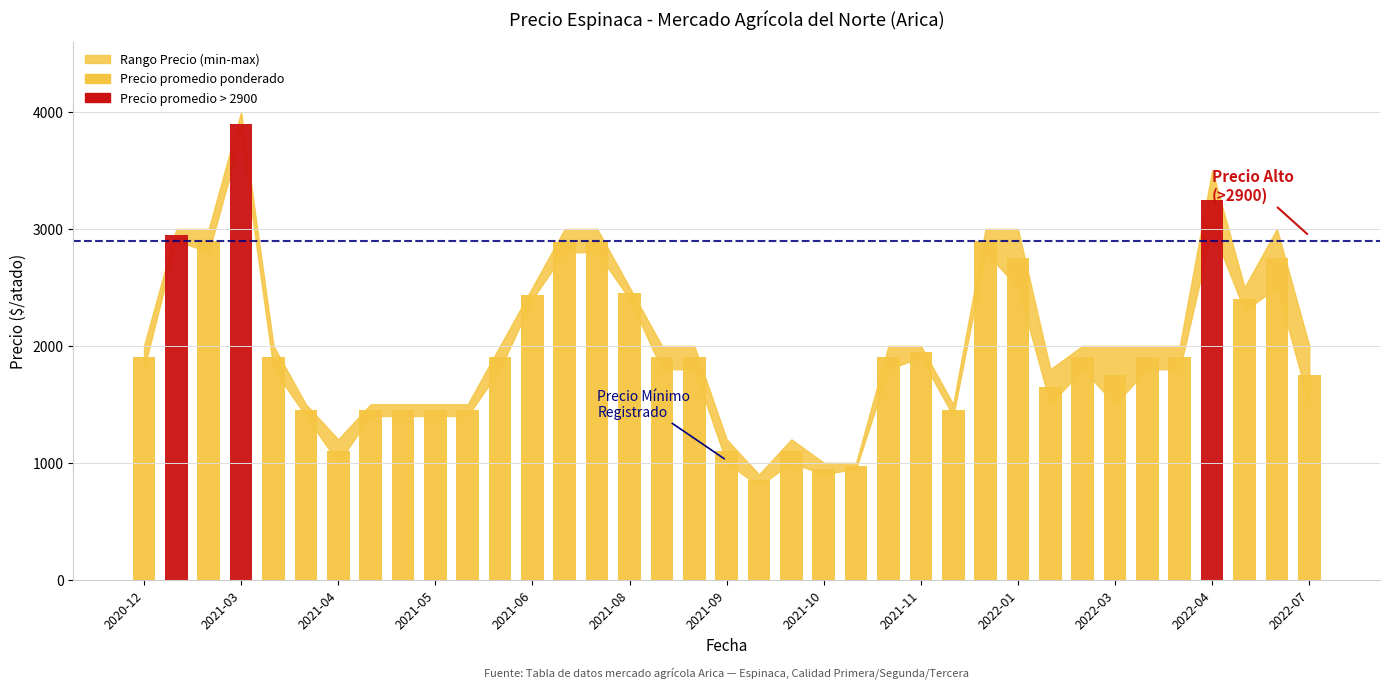

At which category is the sum across all series the highest?

2021-03-18